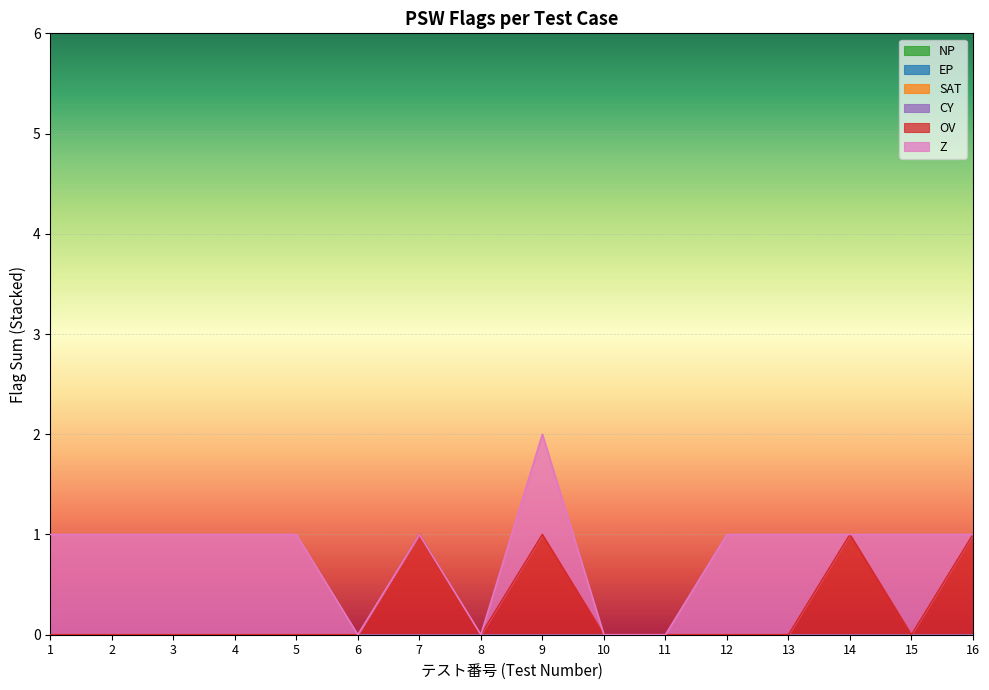

Which series changed the most between 2 and 5?

NP